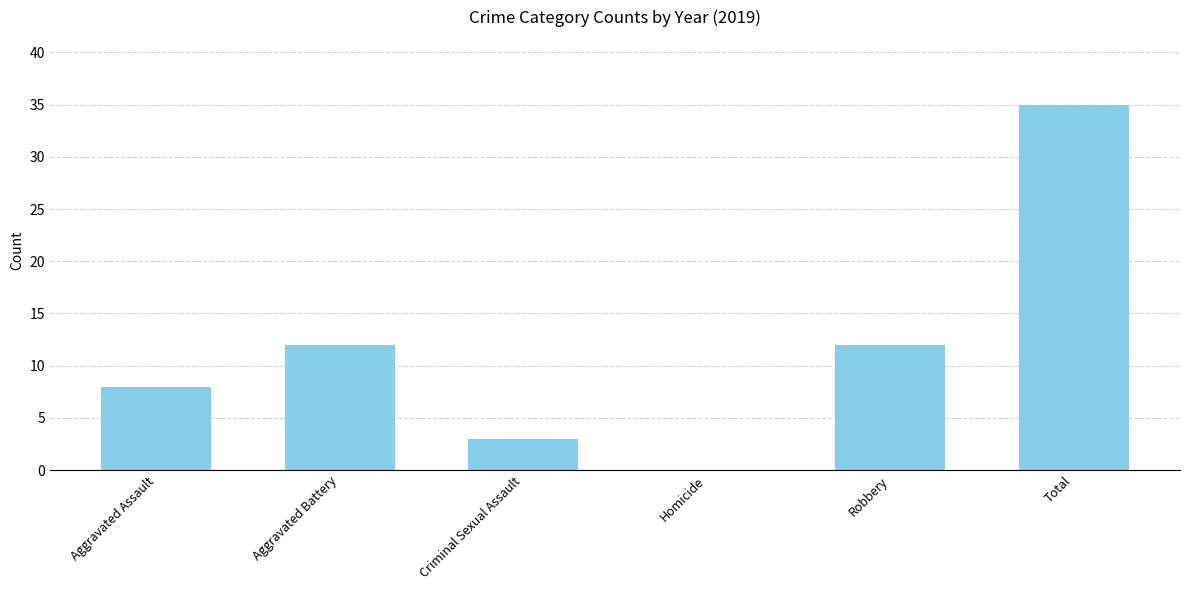

Reading left to right, list all the values displayed in this chart.

Aggravated Assault=8	Aggravated Battery=12	Criminal Sexual Assault=3	Homicide=0	Robbery=12	Total=35